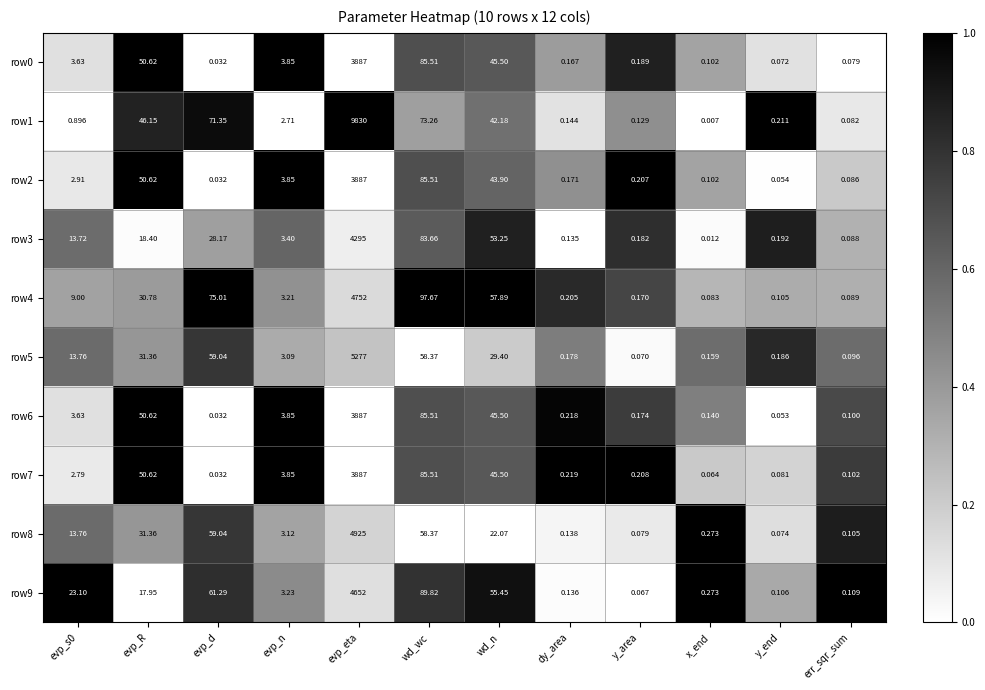

At which category is the sum across all series the highest?

evp_eta